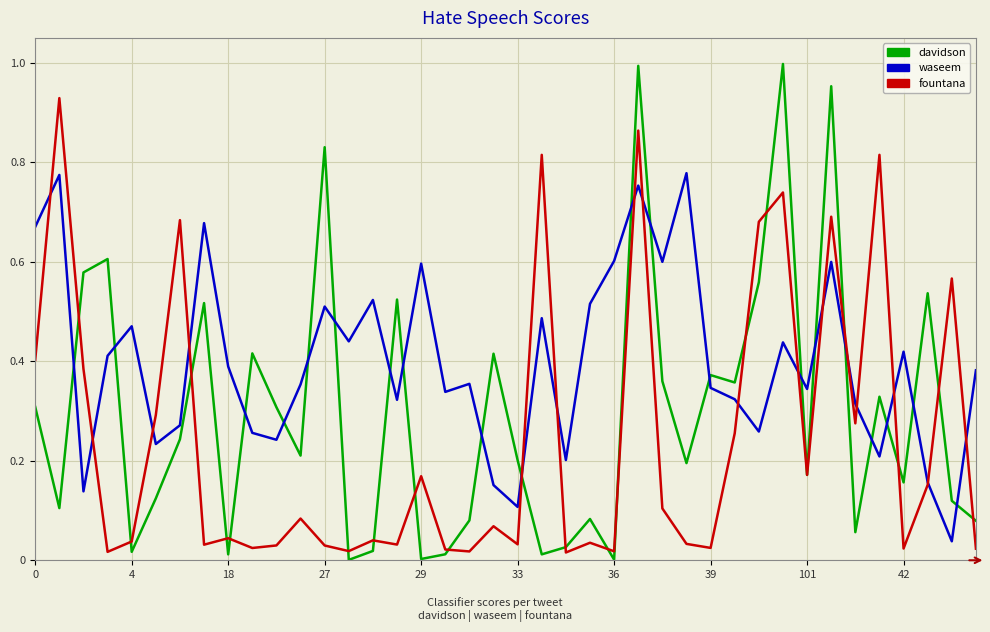

Rank the series by their maximum value, from highest to lowest.

davidson, fountana, waseem